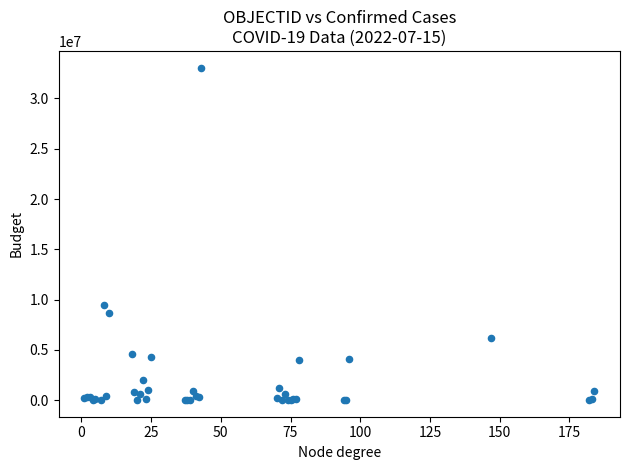

What Y value in the scatter plot is closest to 16542103?

9426171